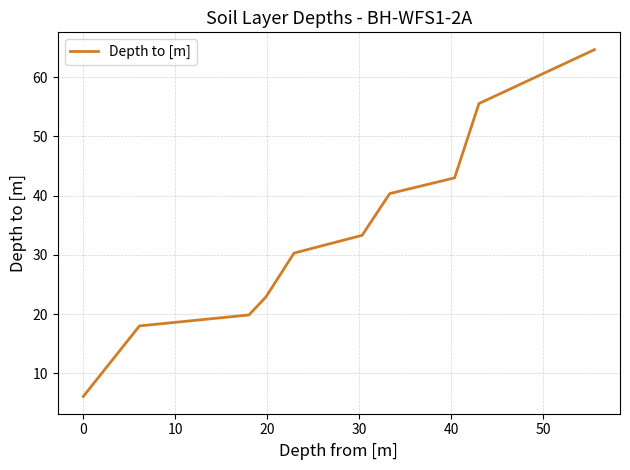

What is the minimum value shown in the chart?

6.1